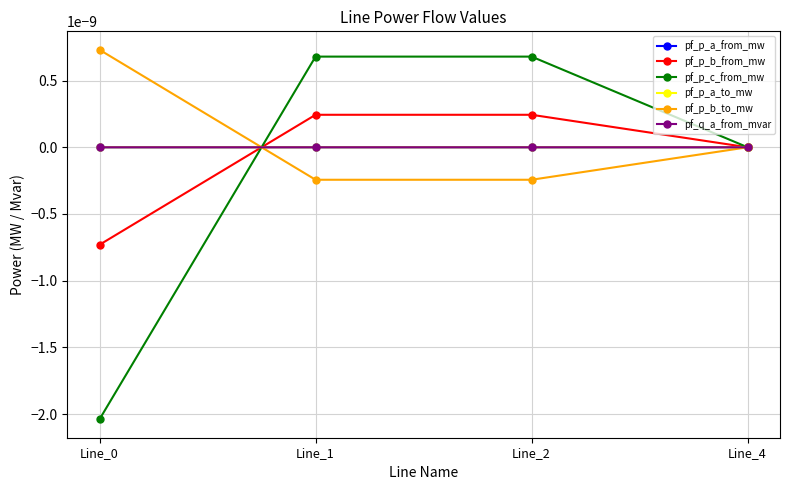

True or false: pf_p_b_to_mw has more than 1 points higher than both neighbors.

False